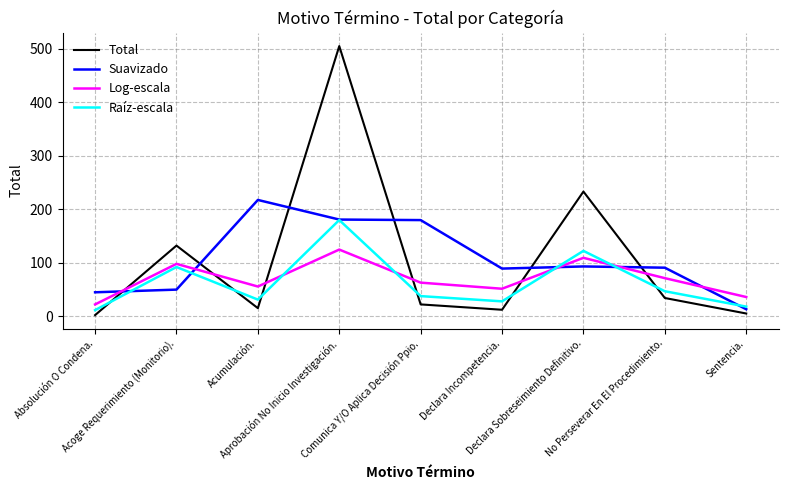

Rank the series by their maximum value, from lowest to highest.

Log-escala, Raíz-escala, Suavizado, Total